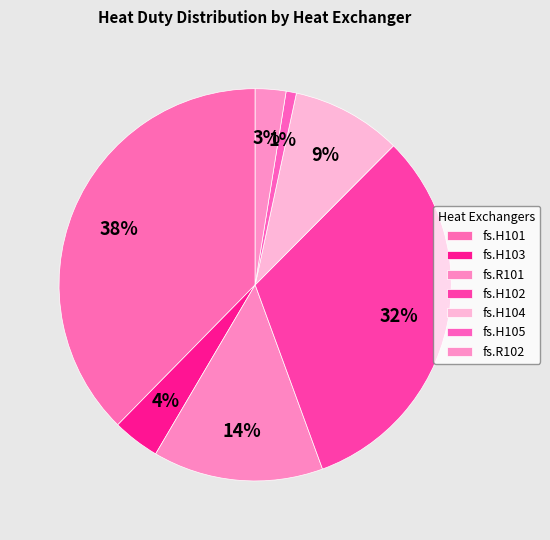

How many segments does this pie chart have?

7